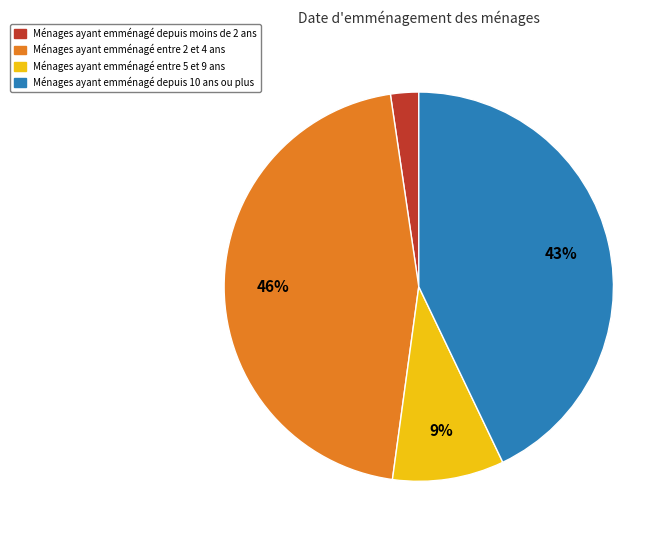

Which category has the biggest portion of the pie?

Ménages ayant emménagé entre 2 et 4 ans